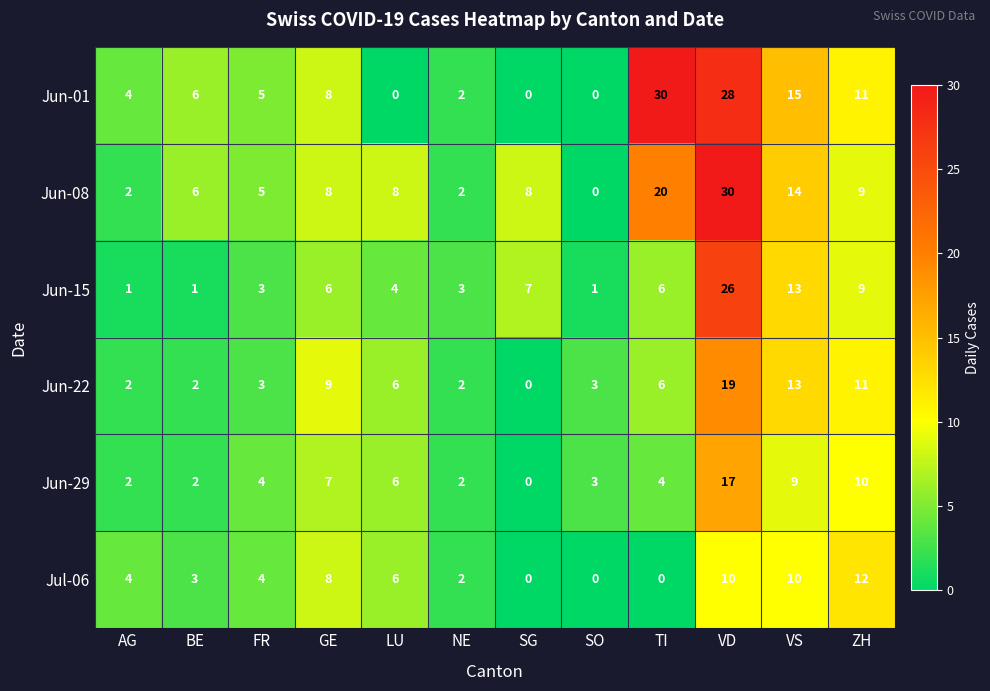

Which series has the largest total across all categories?

Jun-08